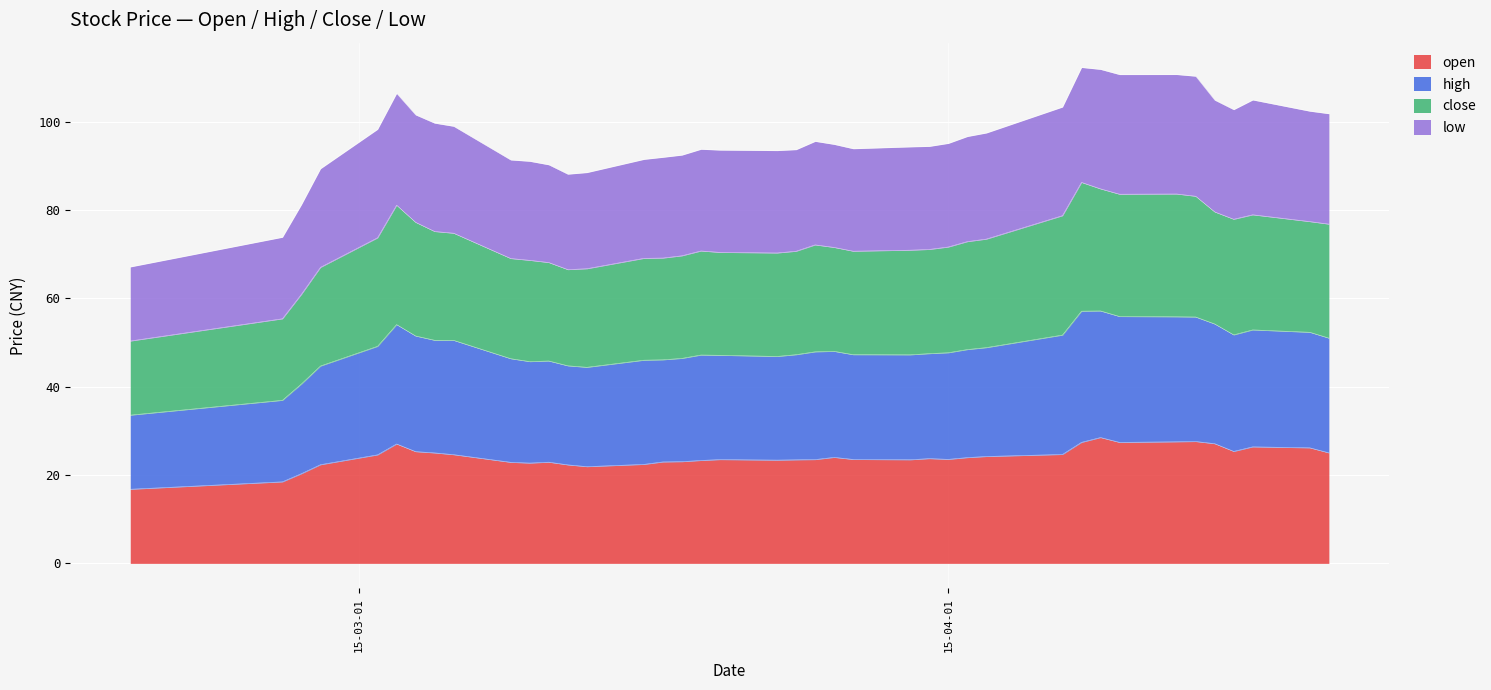

True or false: low and open cross at least once.

False